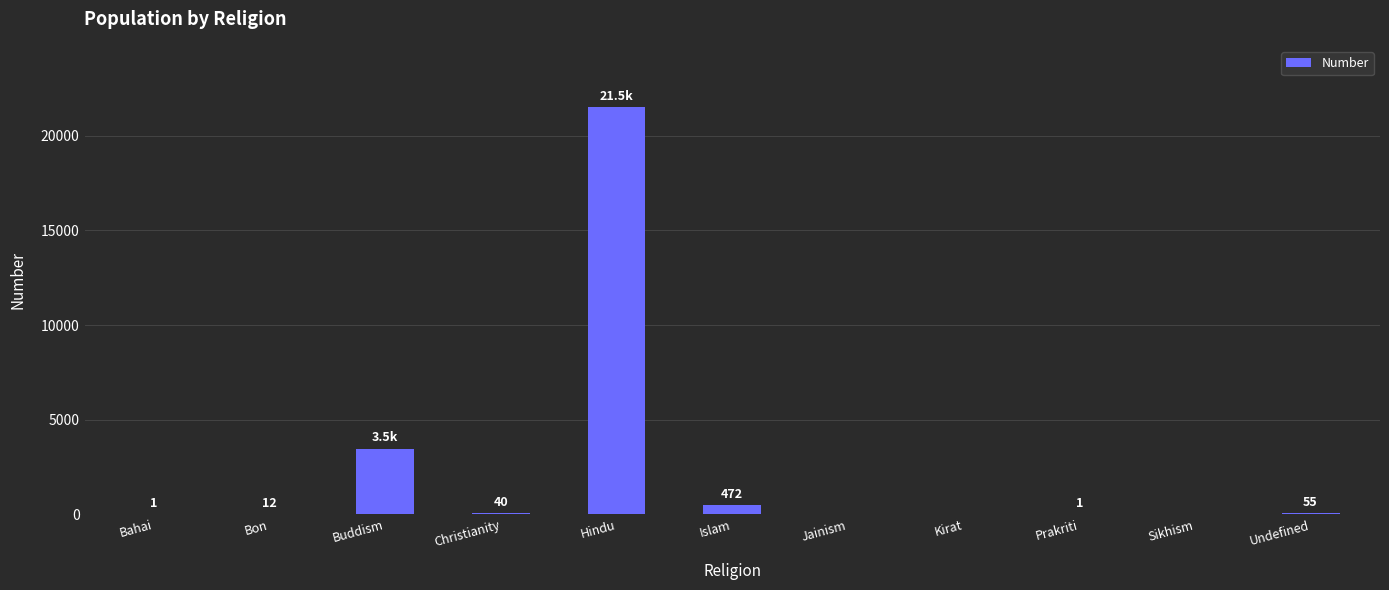

Reading right to left, list all the values displayed in this chart.

Undefined=55	Sikhism=0	Prakriti=1	Kirat=0	Jainism=0	Islam=472	Hindu=21529	Christianity=40	Buddism=3474	Bon=12	Bahai=1